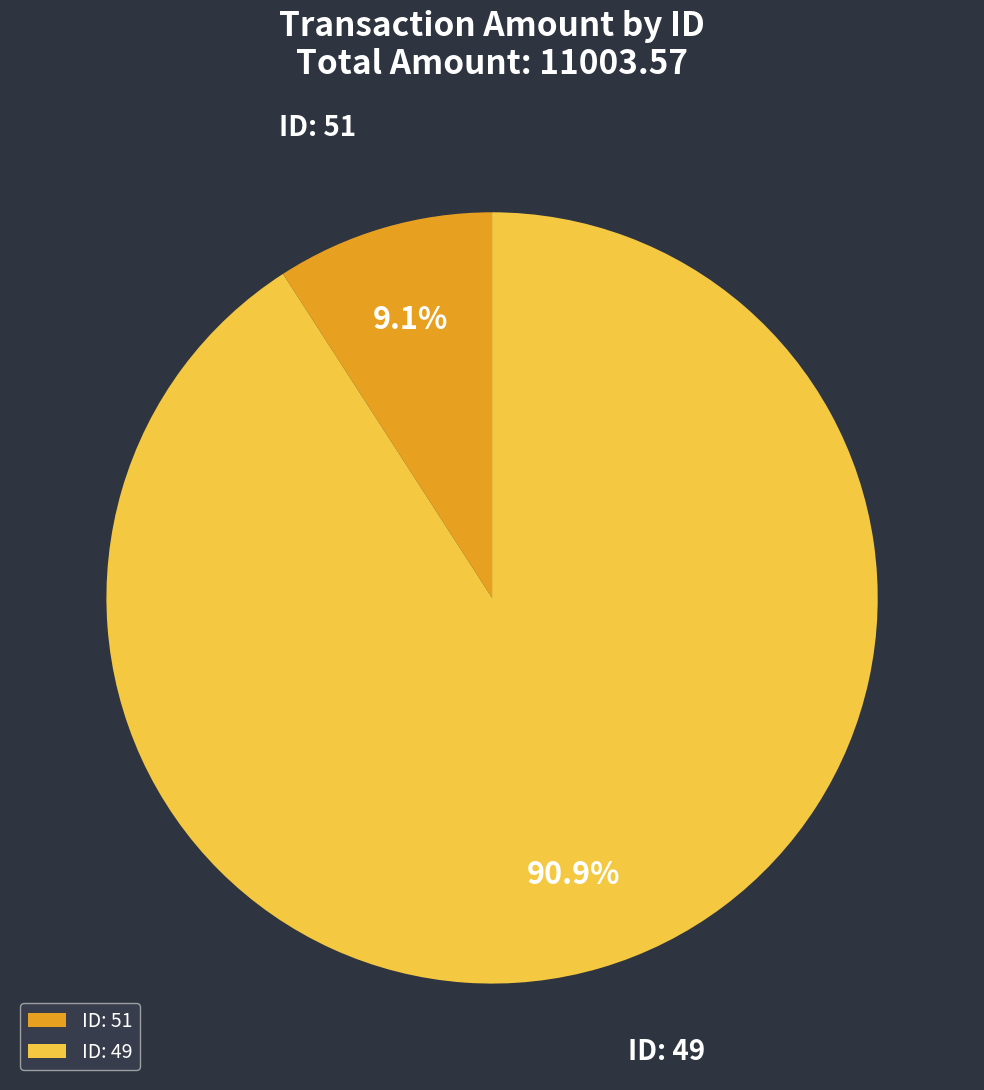

Rank the categories by value from highest to lowest.

ID: 49, ID: 51